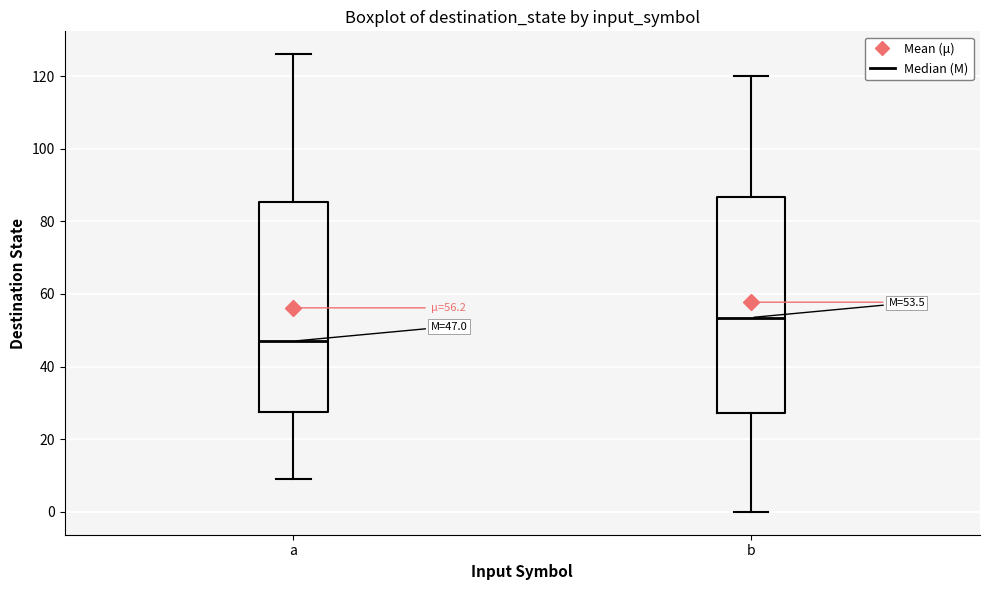

Which box has the lowest median line?

a